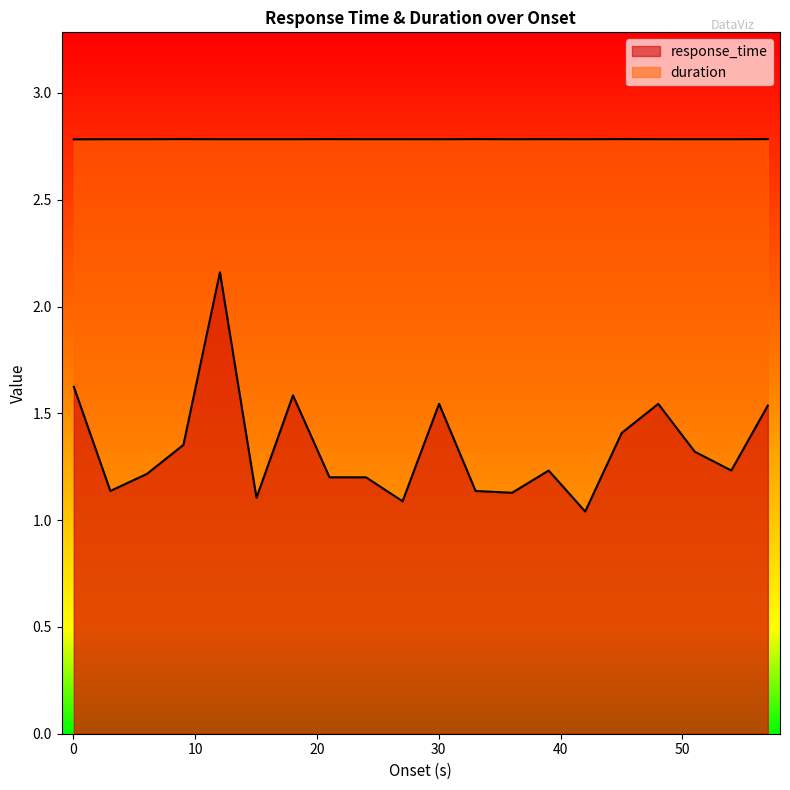

Which series has the widest spread of values?

response_time